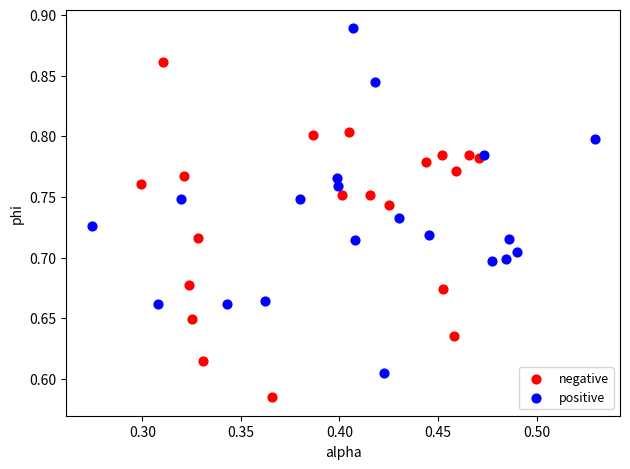

Which series contains the highest Y value?

positive